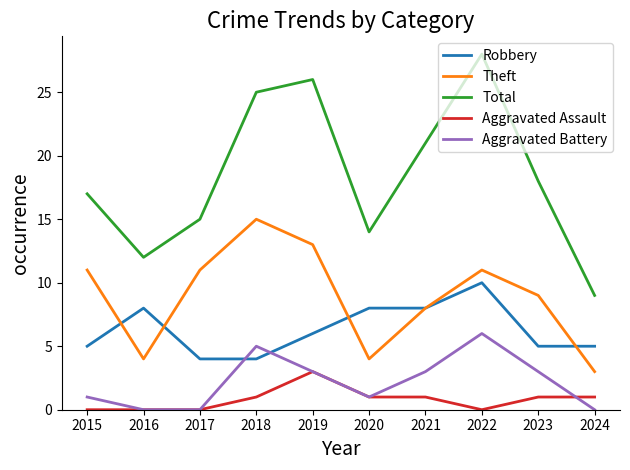

At which label does Aggravated Battery reach its peak?

2022